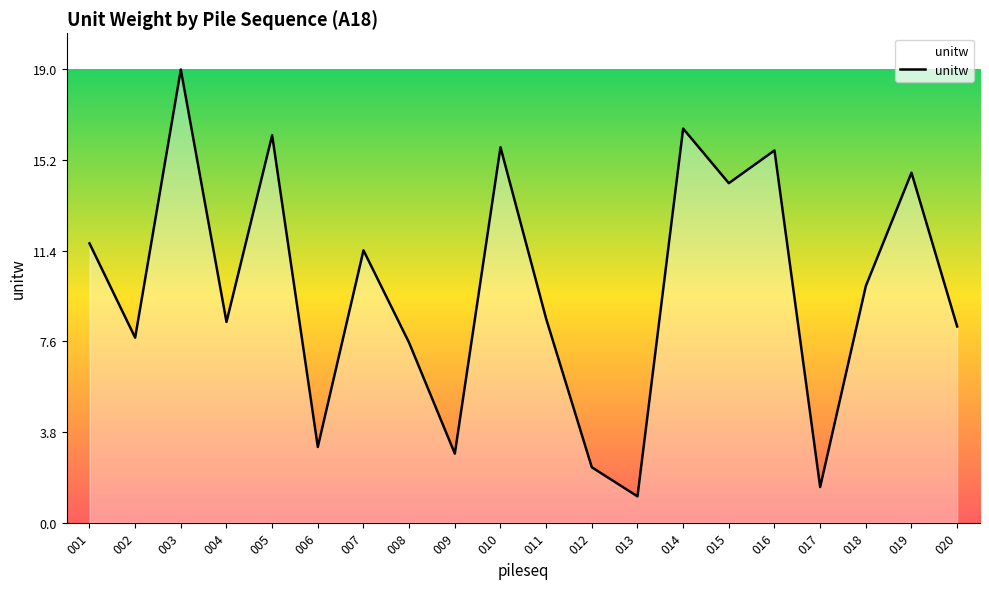

Which label corresponds to the largest value in the chart?

003